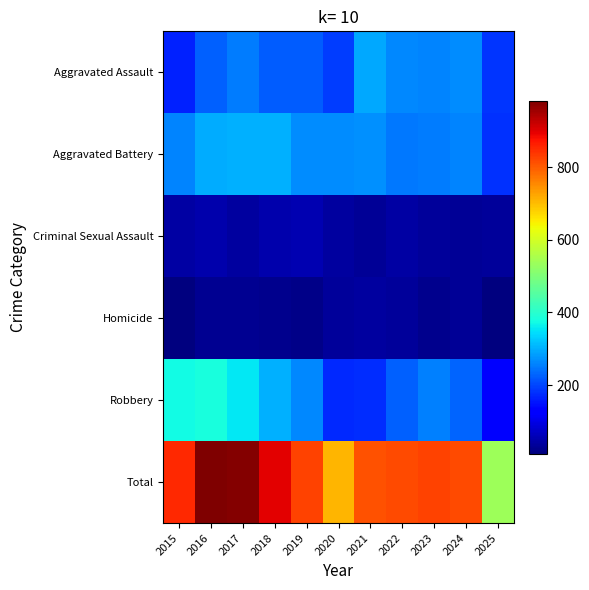

Which series has the widest spread of values?

Total